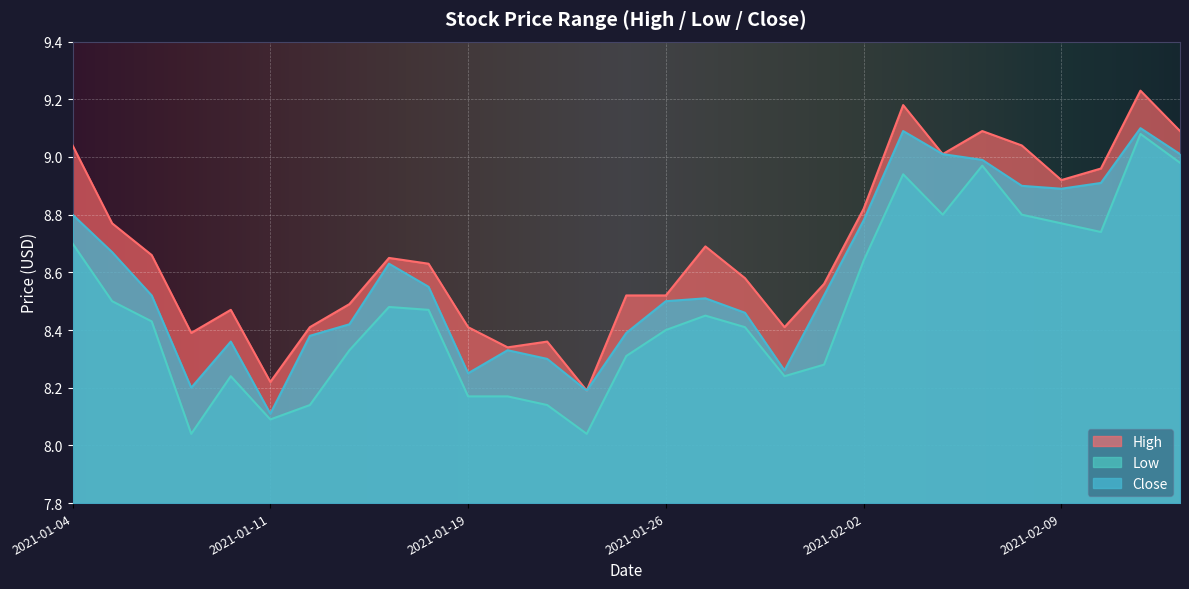

What is the spread (max minus min) of values at 2021-02-11?

0.1